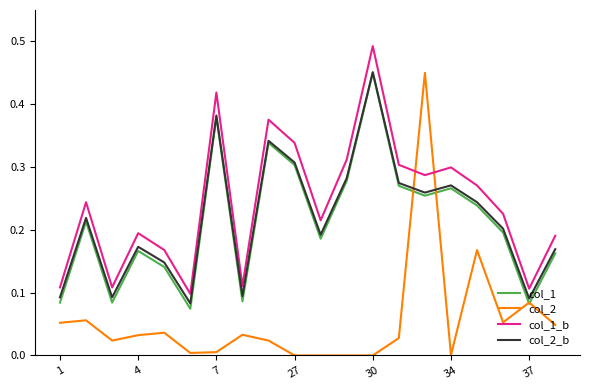

Which series has the largest range (max minus min)?

col_2